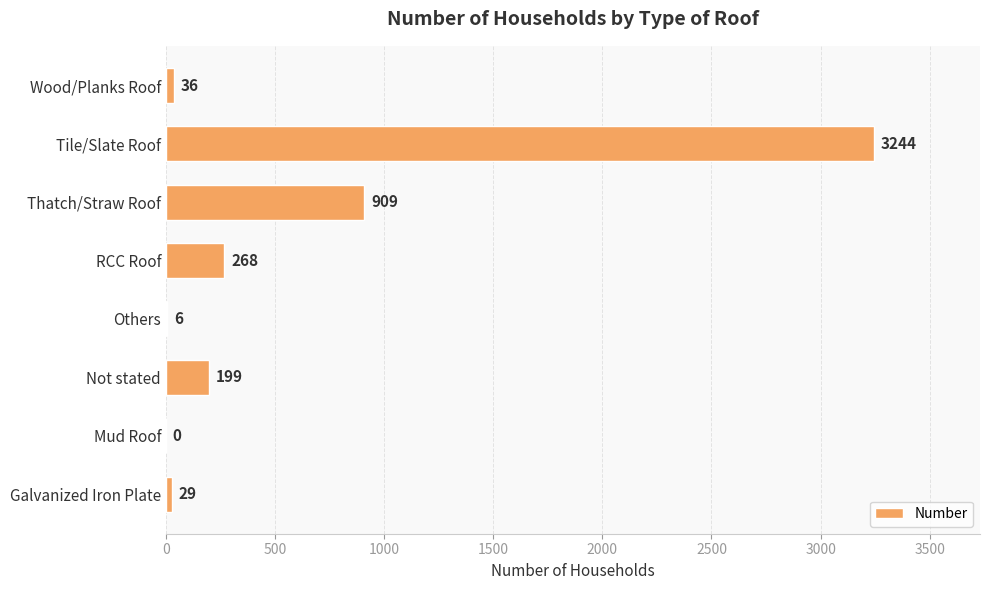

Reading bottom to top, what are all the values shown in this chart?

Galvanized Iron Plate=29	Mud Roof=0	Not stated=199	Others=6	RCC Roof=268	Thatch/Straw Roof=909	Tile/Slate Roof=3244	Wood/Planks Roof=36